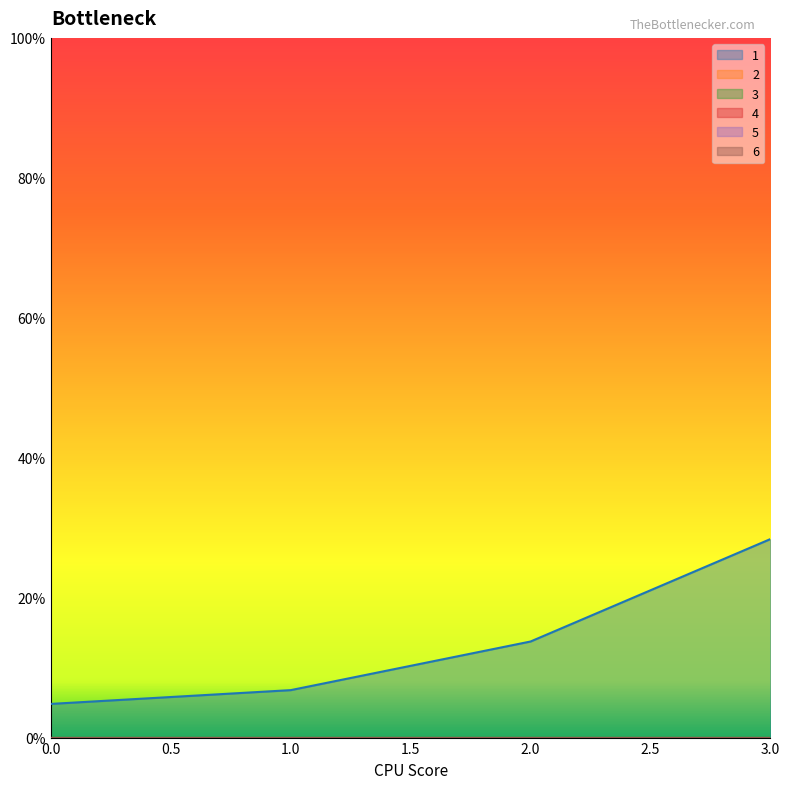

True or false: 5 and 1 intersect in this chart.

False